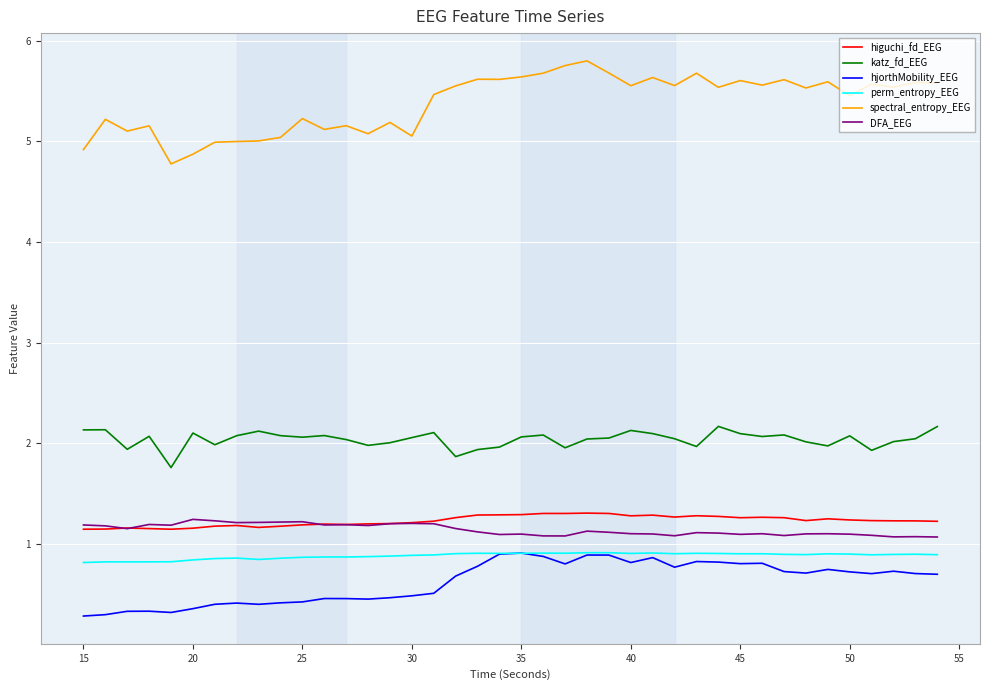

True or false: hjorthMobility_EEG and katz_fd_EEG cross at least once.

False